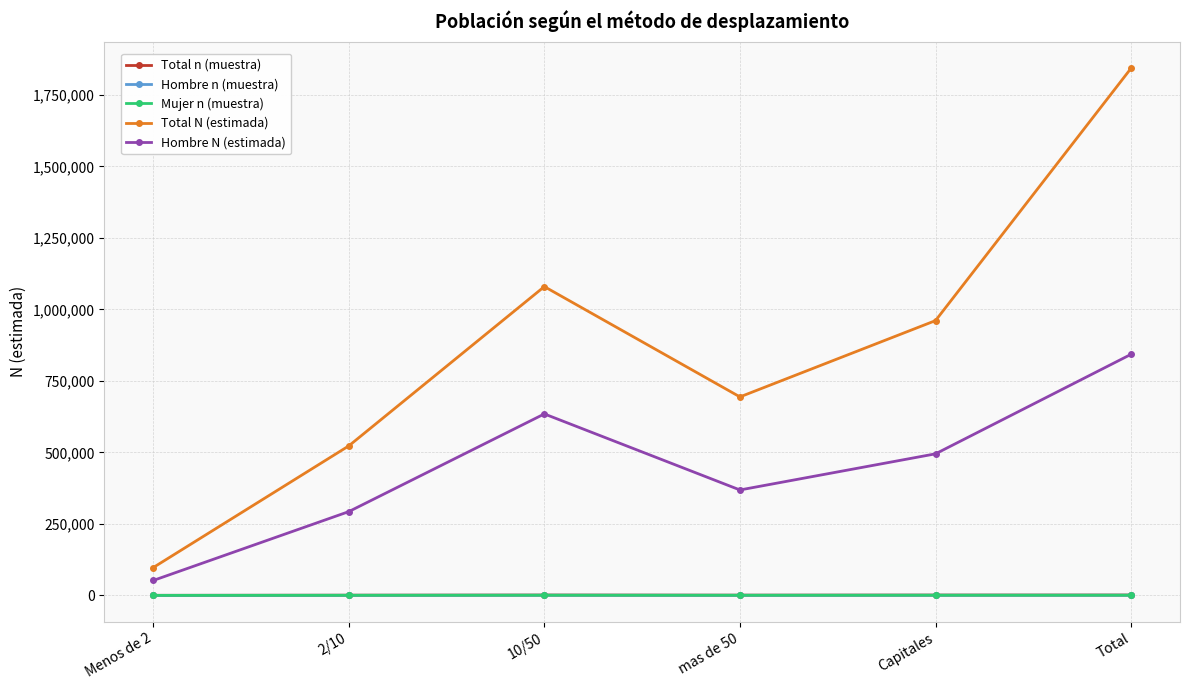

What is the label of the 6th point from the left?

Total